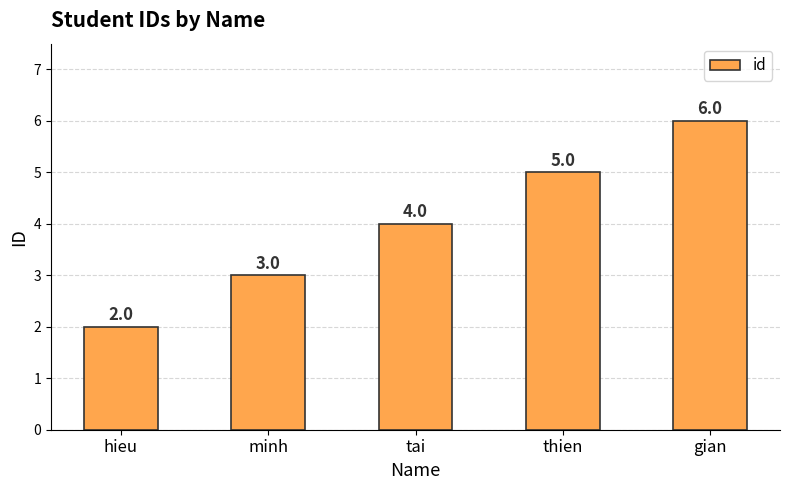

What is the value of the 1st bar from the left?

2